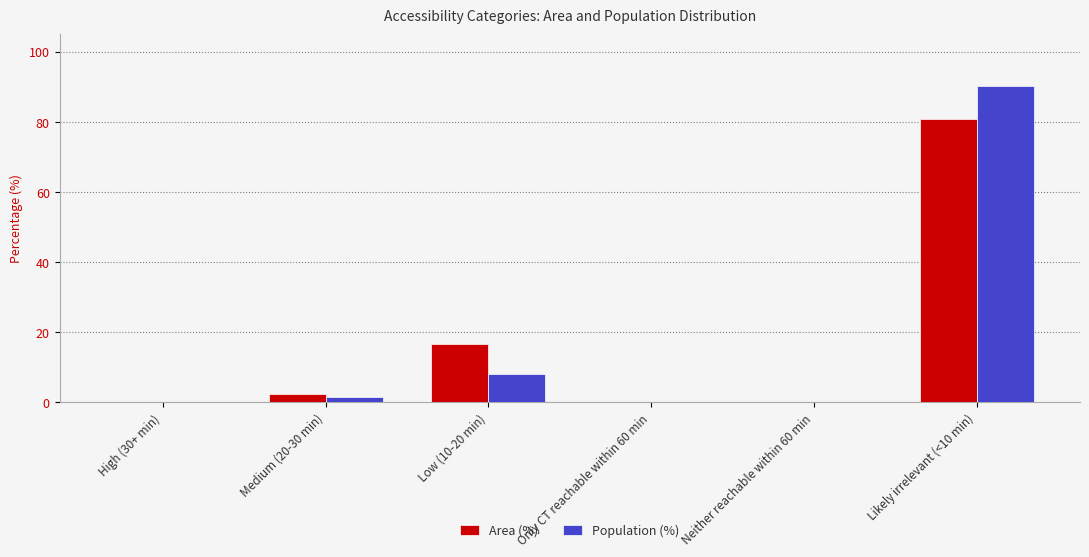

Reading left to right, extract all data points from this chart.

Area (%): High (30+ min)=0.0	Medium (20-30 min)=2.4	Low (10-20 min)=16.7	Only CT reachable within 60 min=0.0	Neither reachable within 60 min=0.0	Likely irrelevant (<10 min)=80.9
Population (%): High (30+ min)=0.0	Medium (20-30 min)=1.6	Low (10-20 min)=8.1	Only CT reachable within 60 min=0.0	Neither reachable within 60 min=0.0	Likely irrelevant (<10 min)=90.3